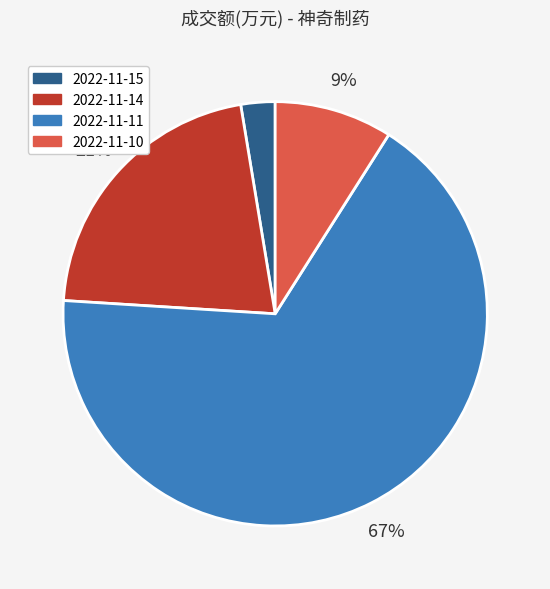

Which has a higher value, 2022-11-10 or 2022-11-14?

2022-11-14